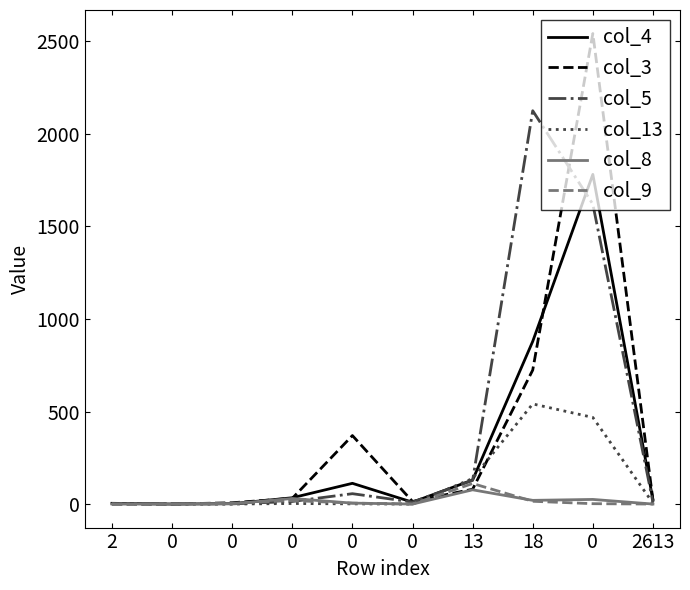

What are all the series names shown in the legend?

col_4, col_3, col_5, col_13, col_8, col_9